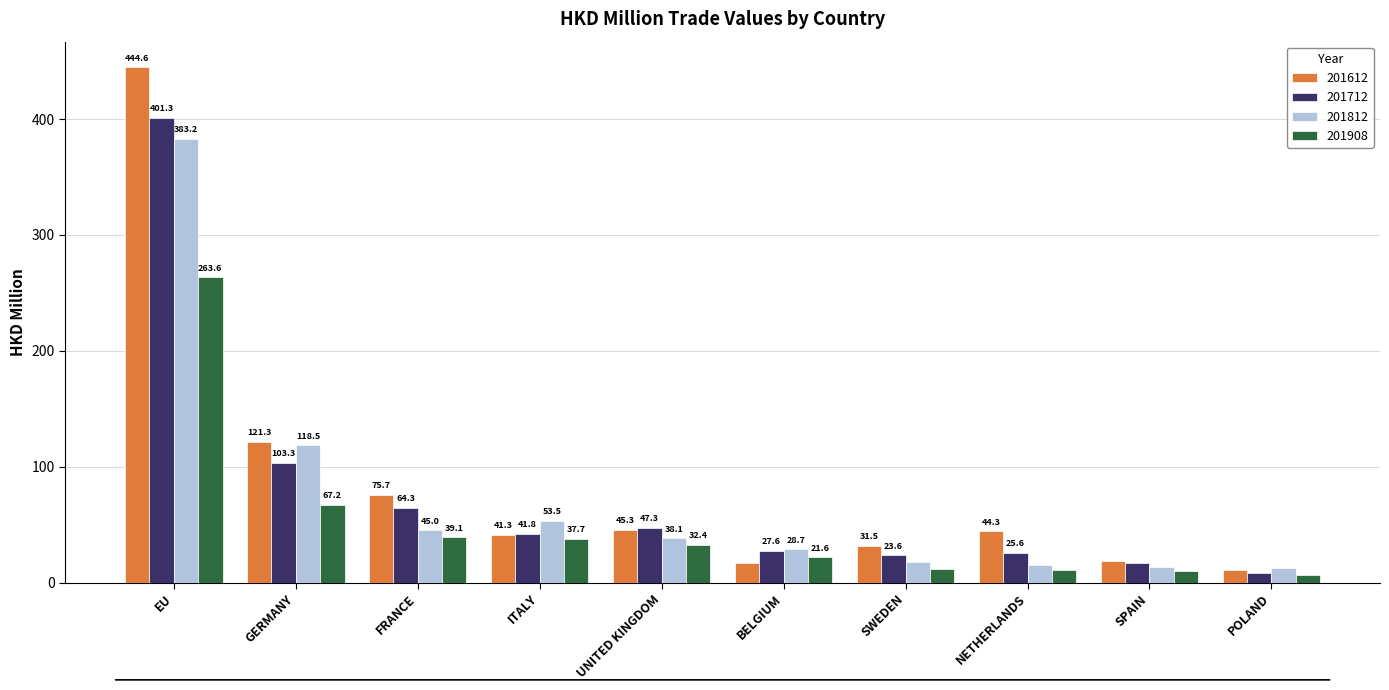

How many bars are there in total?

40